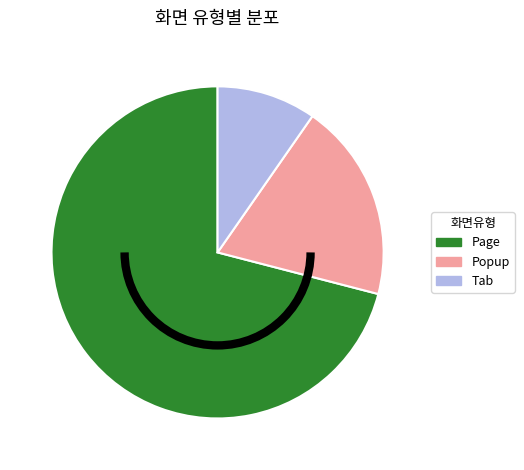

What is the ratio of the value at Tab to the value at Popup?

0.5